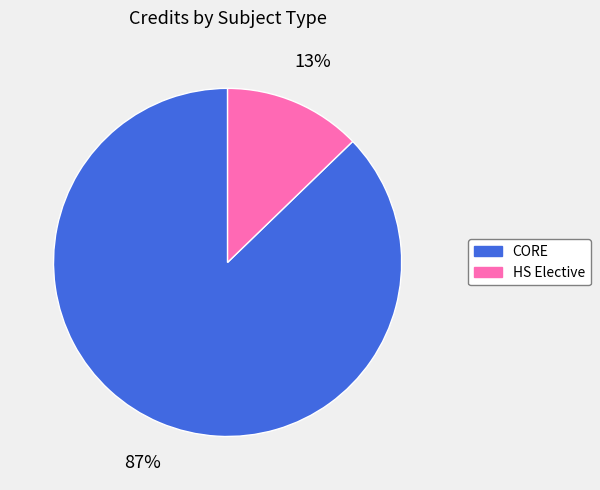

Is there any slice that represents more than half of the pie?

Yes